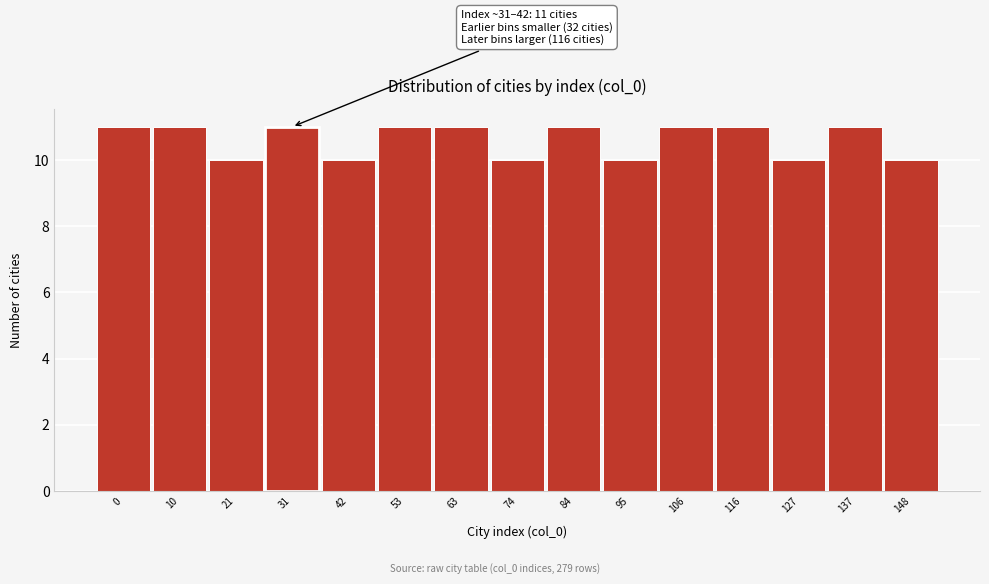

Reading left to right, extract all data points from this chart.

11	11	10	11	10	11	11	10	11	10	11	11	10	11	10